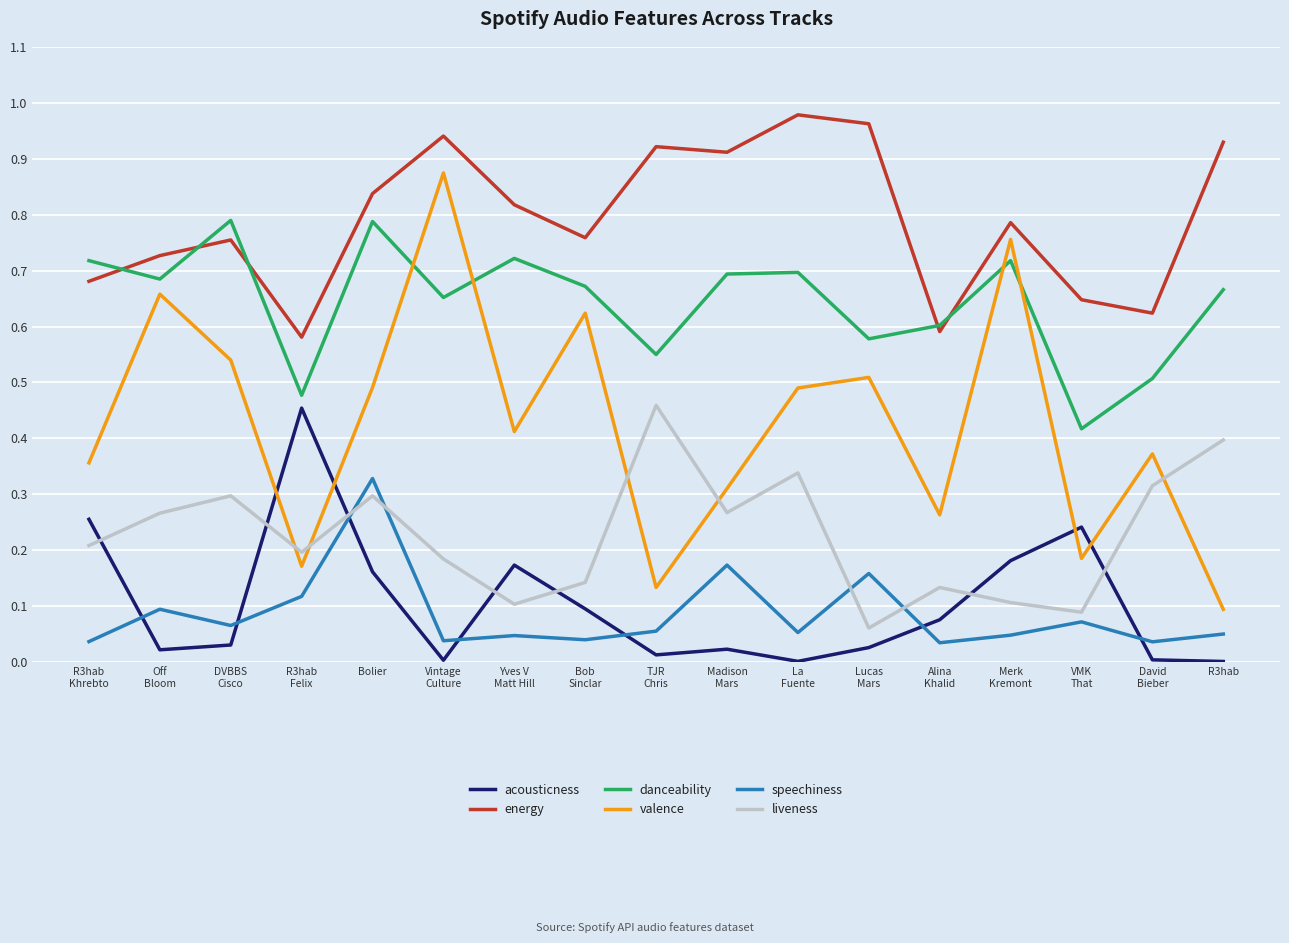

At which category is the sum across all series the highest?

Bolier